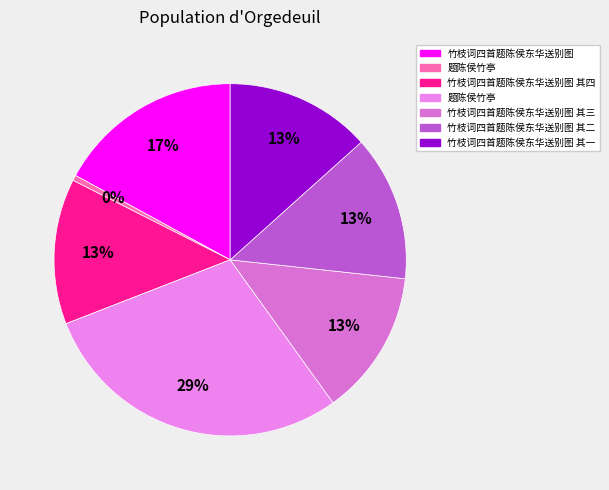

To the nearest percent, what is the average slice percentage?

14%